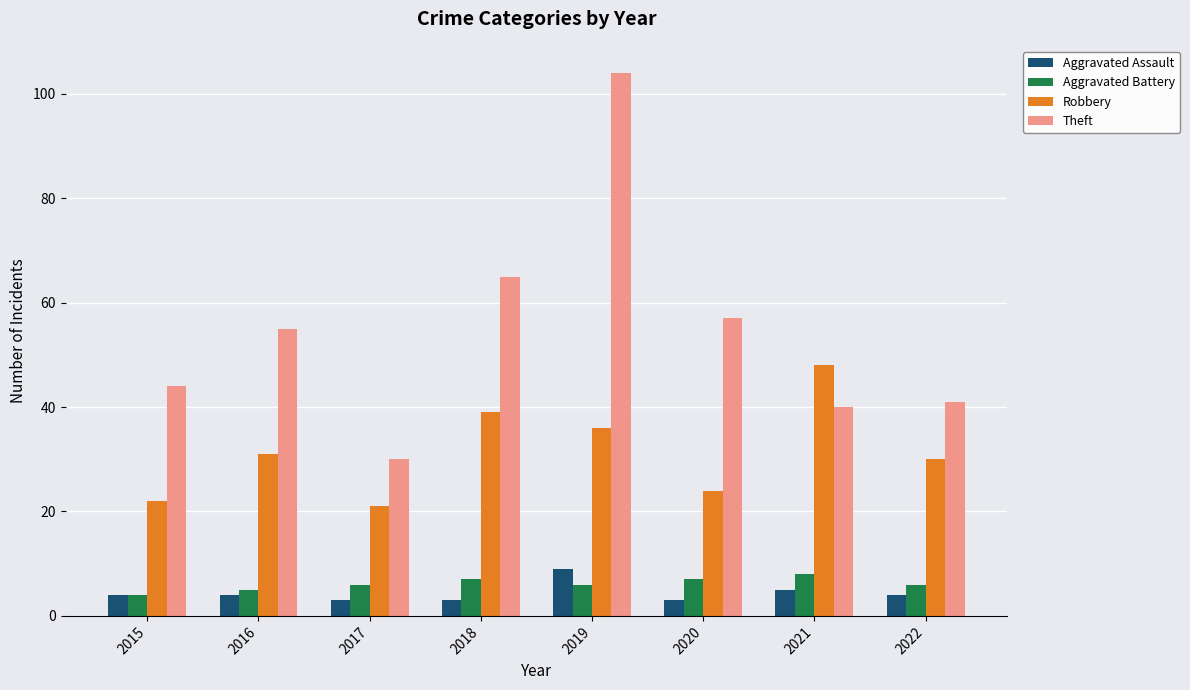

What is the value of the Robbery bar at the 8th from the left?

30